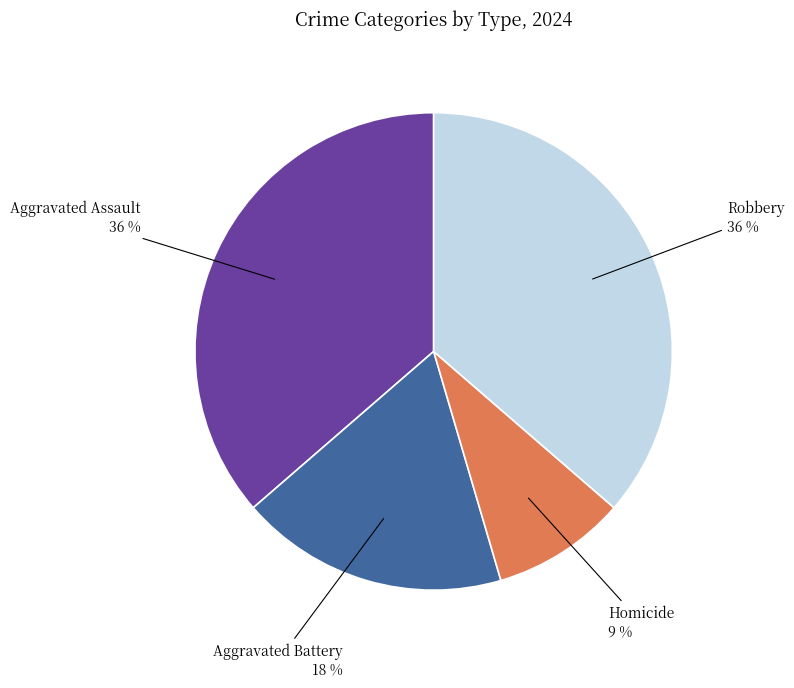

How many segments does this pie chart have?

4